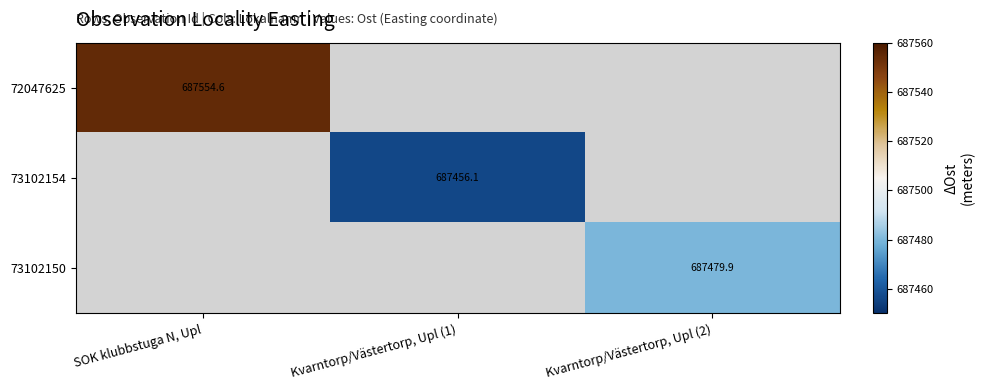

The 73102154 series shows 1150599.8 at Kvarntorp/Västertorp, Upl (1). True or false?

False